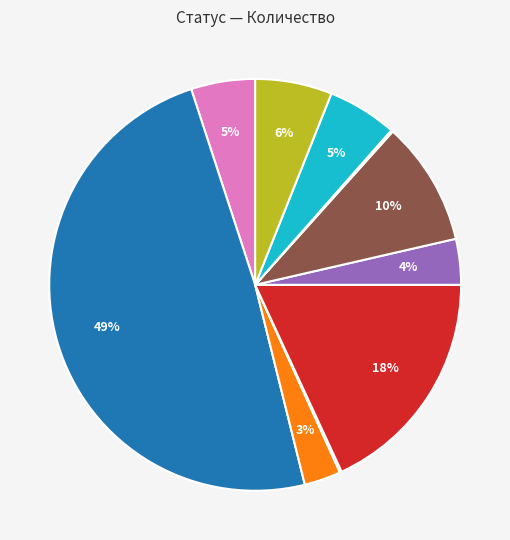

To the nearest percent, what is the difference between the largest and smallest slice percentages?

49%